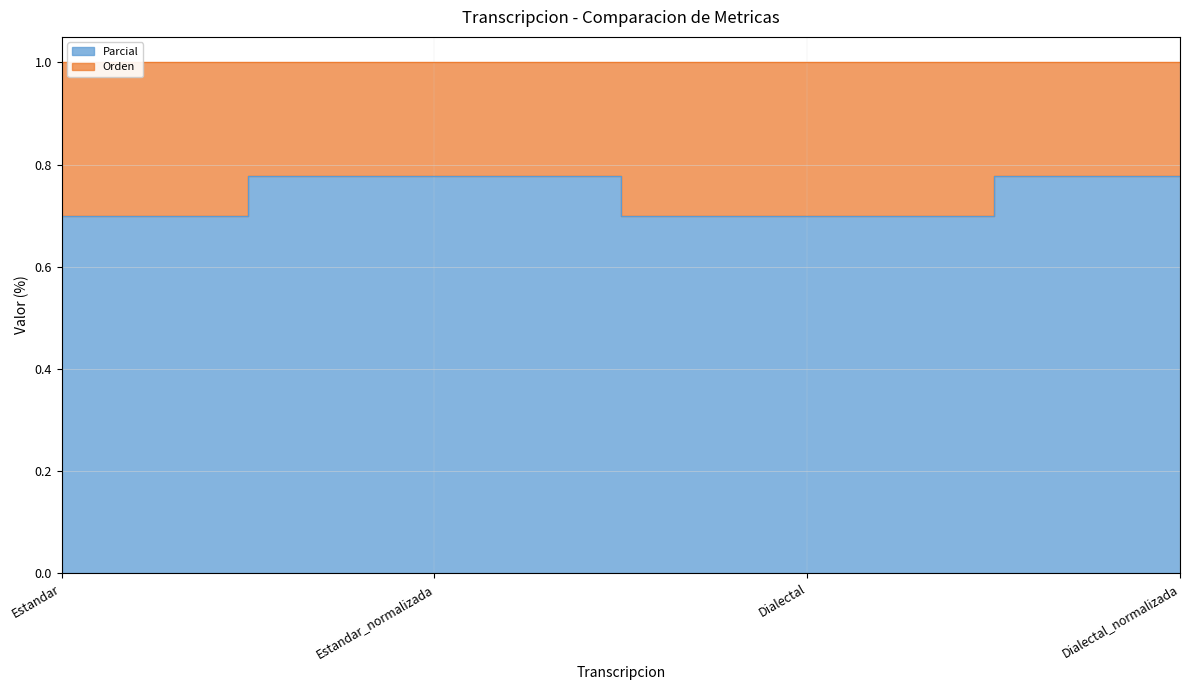

Where is the data nearest to the value 0?

Estandar